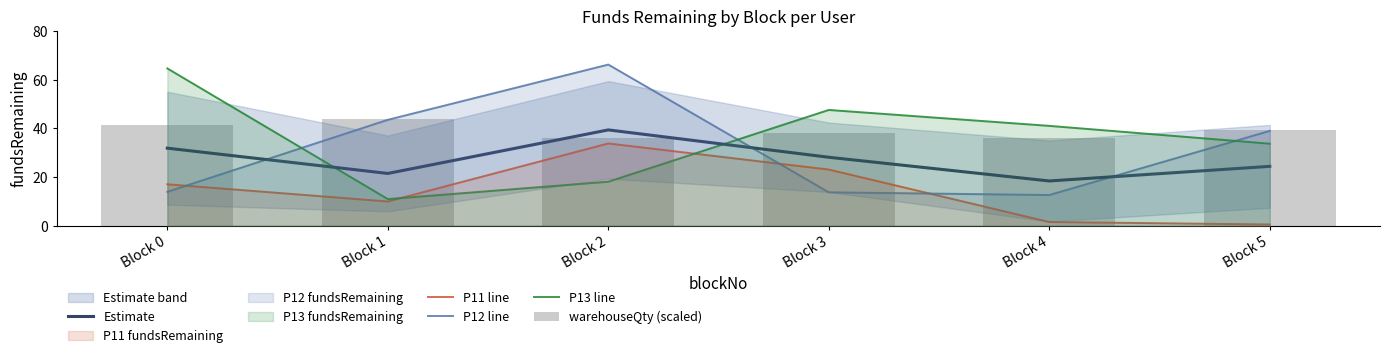

Which series has the widest spread of values?

P13 line